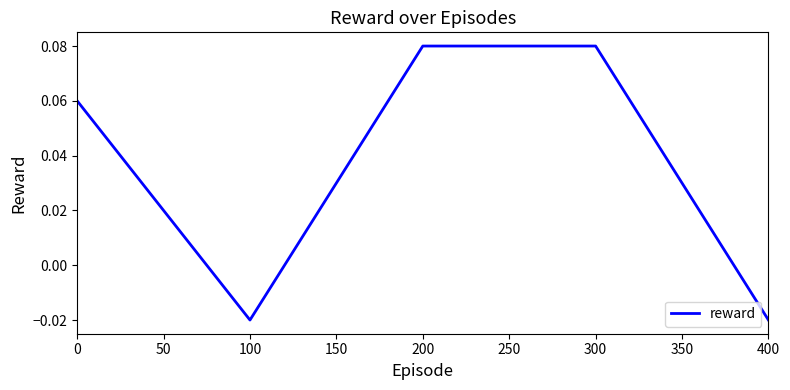

How many values are between 0 and 1?

3